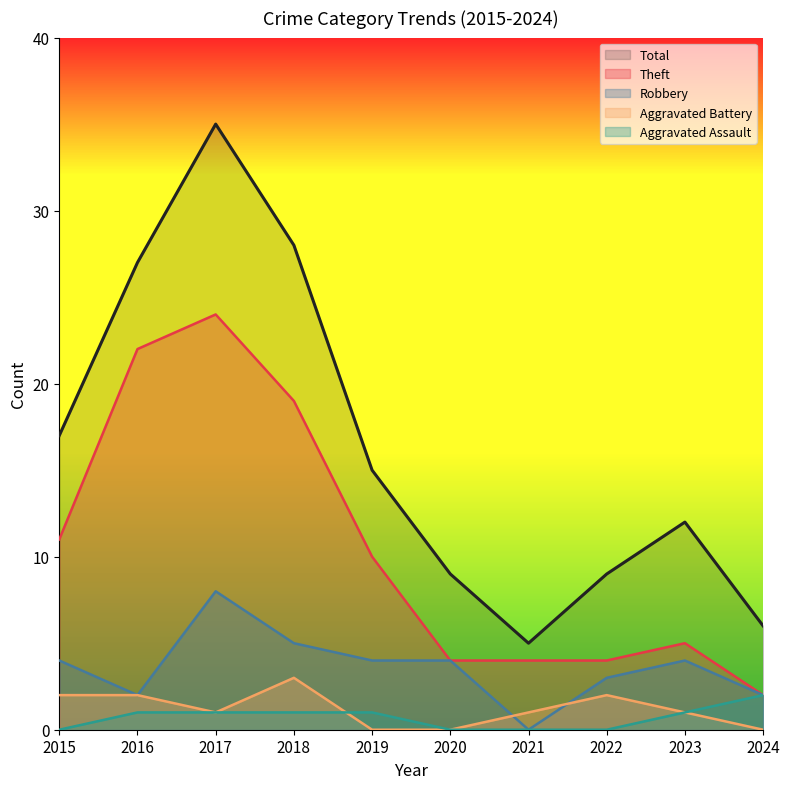

What is the sum of all Total values?

163